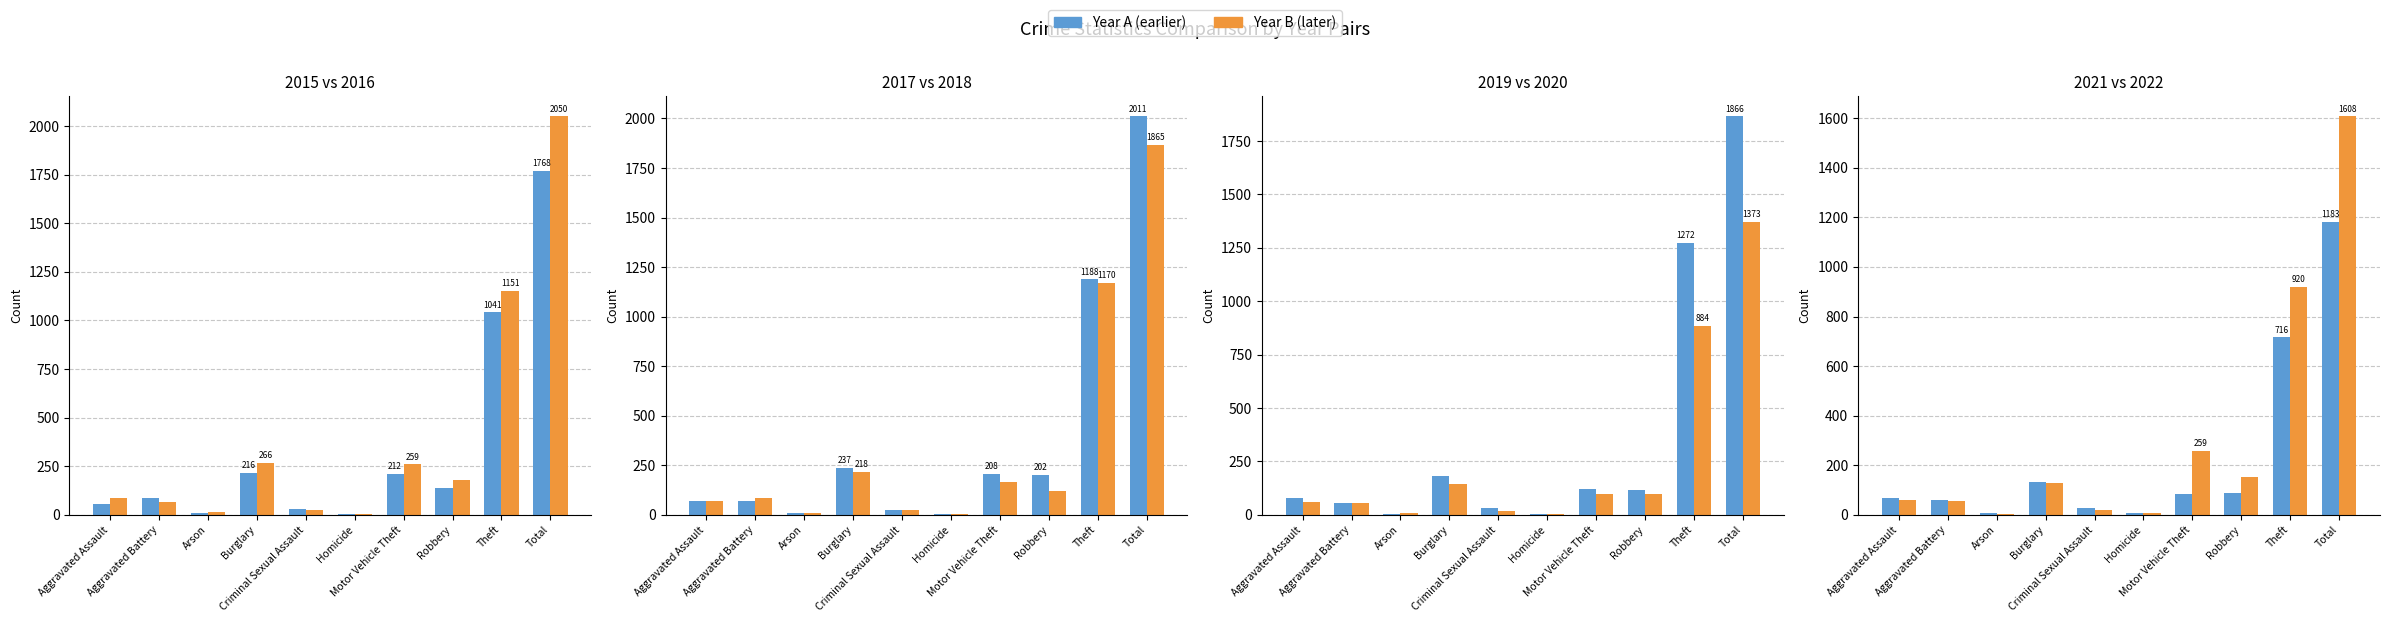

List the labels in order of value, largest first.

Total, Theft, Burglary, Motor Vehicle Theft, Robbery, Aggravated Battery, Aggravated Assault, Criminal Sexual Assault, Arson, Homicide